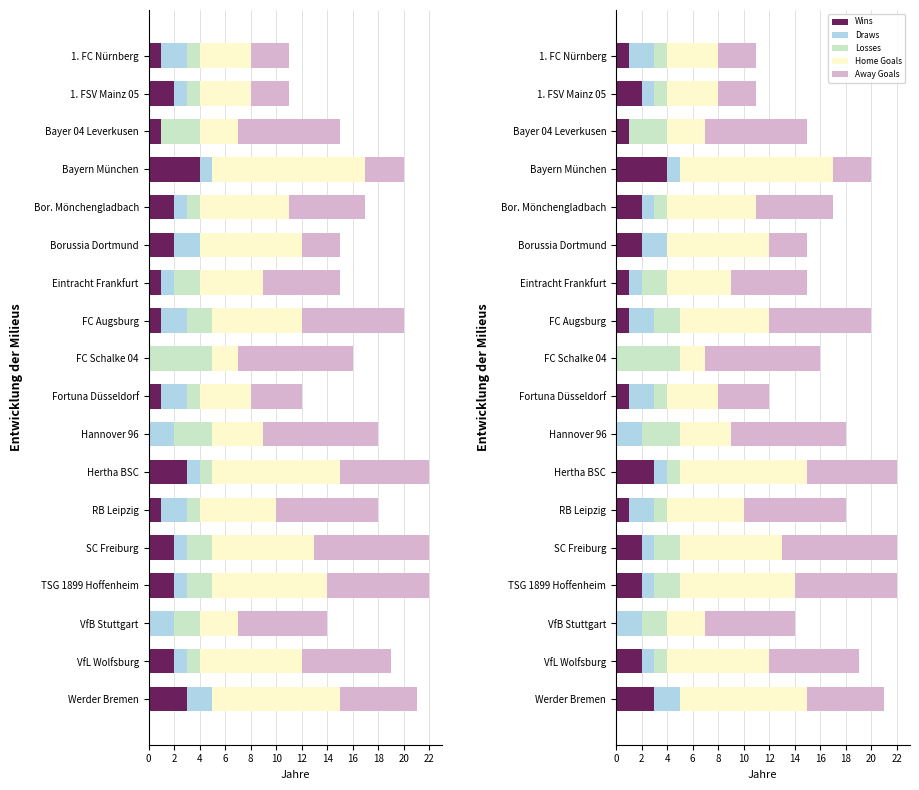

Between SC Freiburg and Borussia Dortmund, which is larger?

SC Freiburg